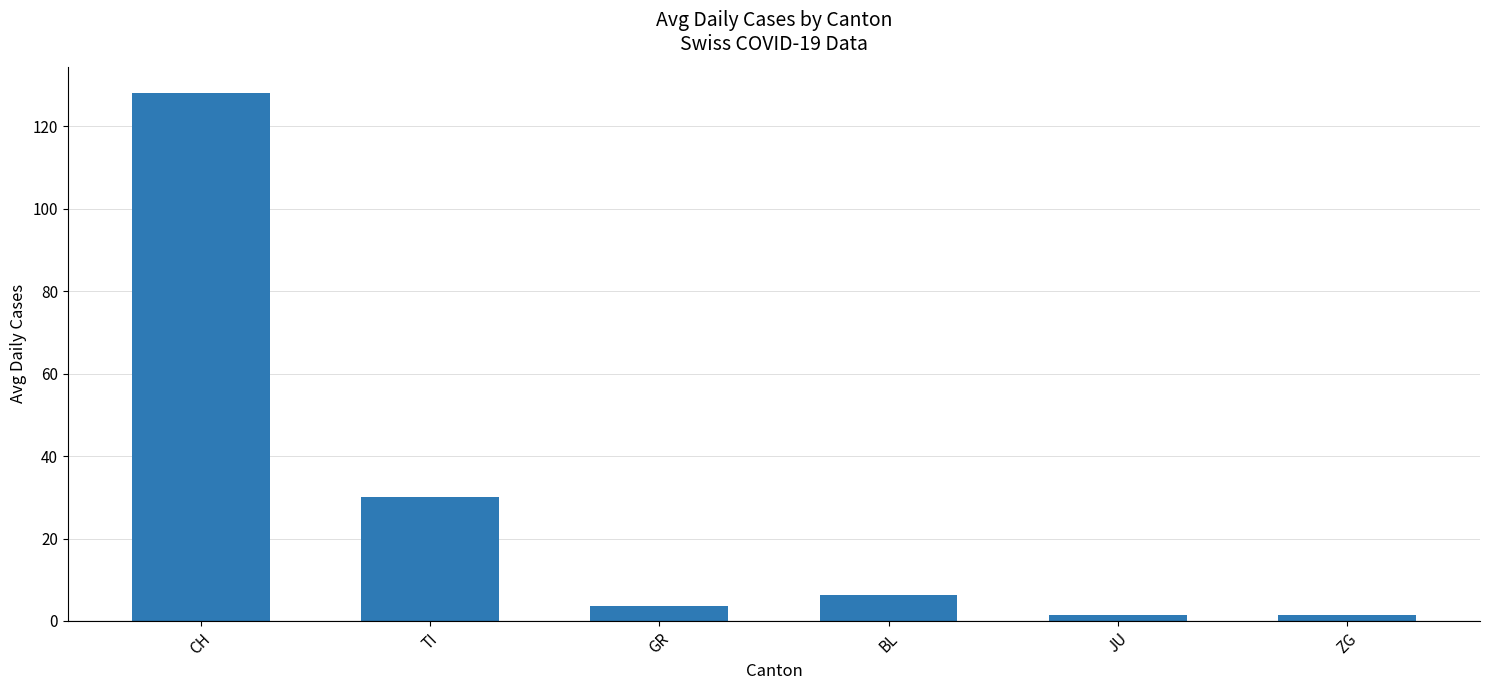

What is the change in value from CH to TI?

-98.0